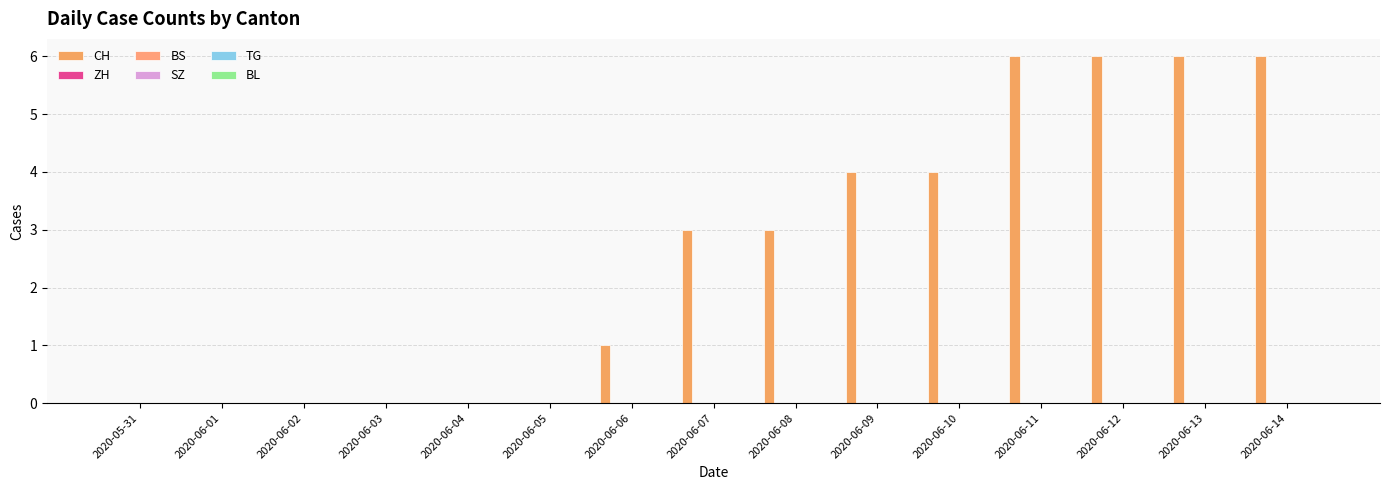

Reading left to right, list all the values displayed in this chart.

CH: 0	0	0	0	0	0	1	3	3	4	4	6	6	6	6
ZH: 0	0	0	0	0	0	0	0	0	0	0	0	0	0	0
BS: 0	0	0	0	0	0	0	0	0	0	0	0	0	0	0
SZ: 0	0	0	0	0	0	0	0	0	0	0	0	0	0	0
TG: 0	0	0	0	0	0	0	0	0	0	0	0	0	0	0
BL: 0	0	0	0	0	0	0	0	0	0	0	0	0	0	0